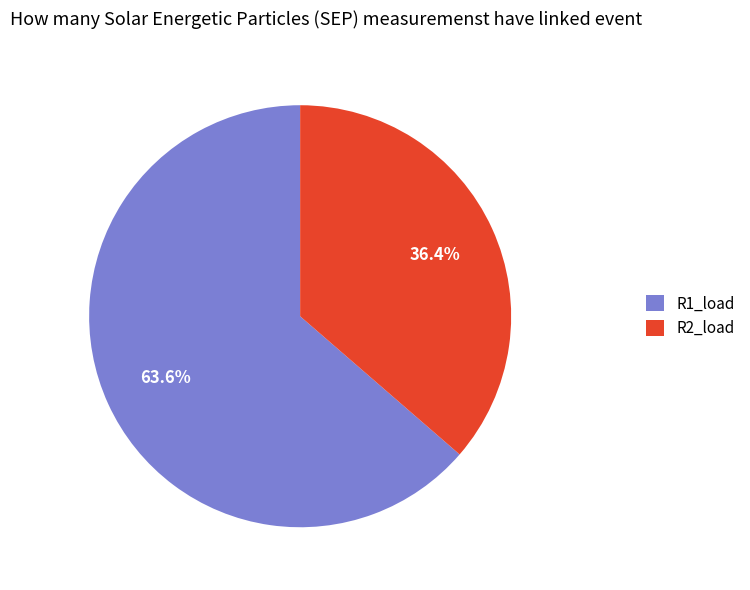

What is the smallest slice in the pie chart?

R2_load